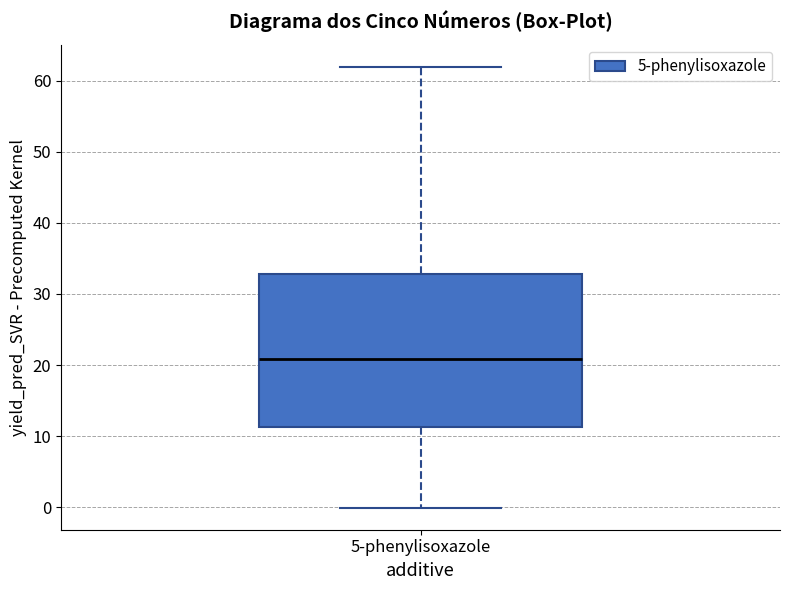

Transcribe this box plot: give where the median line is, the range the box spans, and where the two whiskers end, as read against the y-axis. The values are not printed on the chart, so give them approximately, as read against the axis.

median 21, box 11 to 33, whiskers 0 to 62